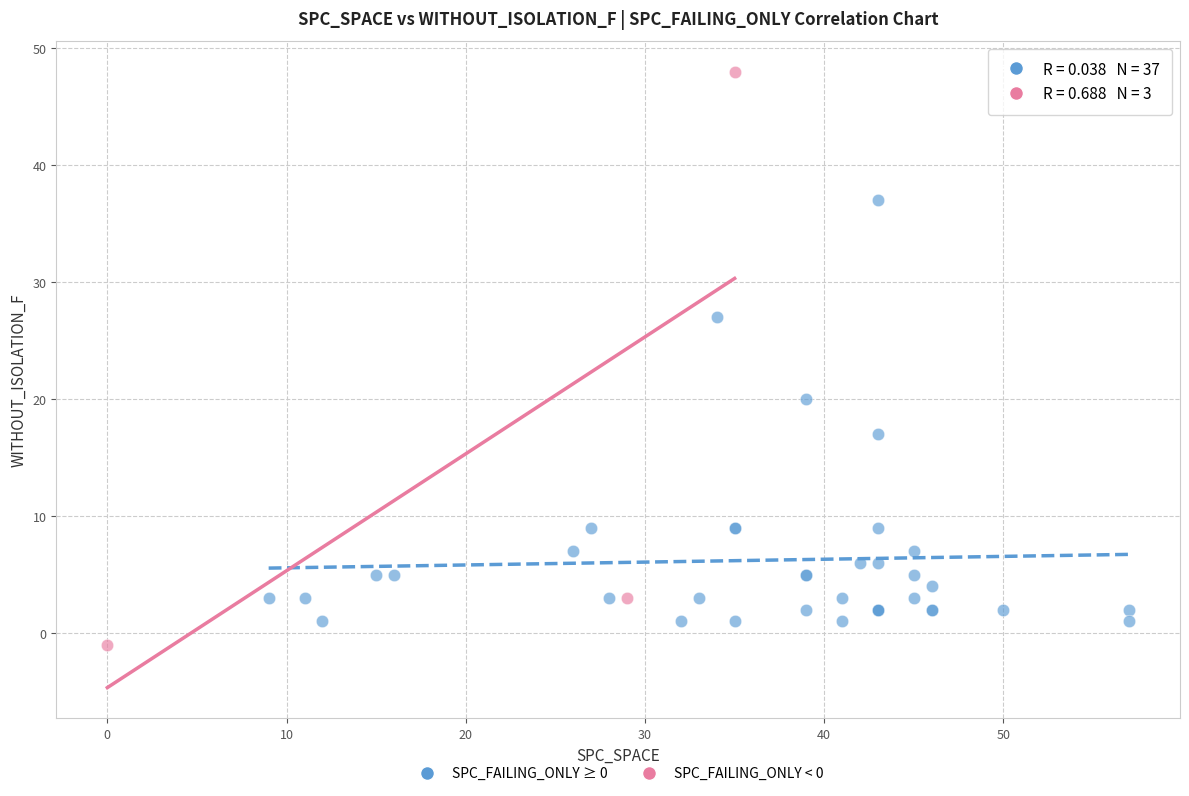

Which series has the widest spread of Y values?

SPC_FAILING_ONLY < 0